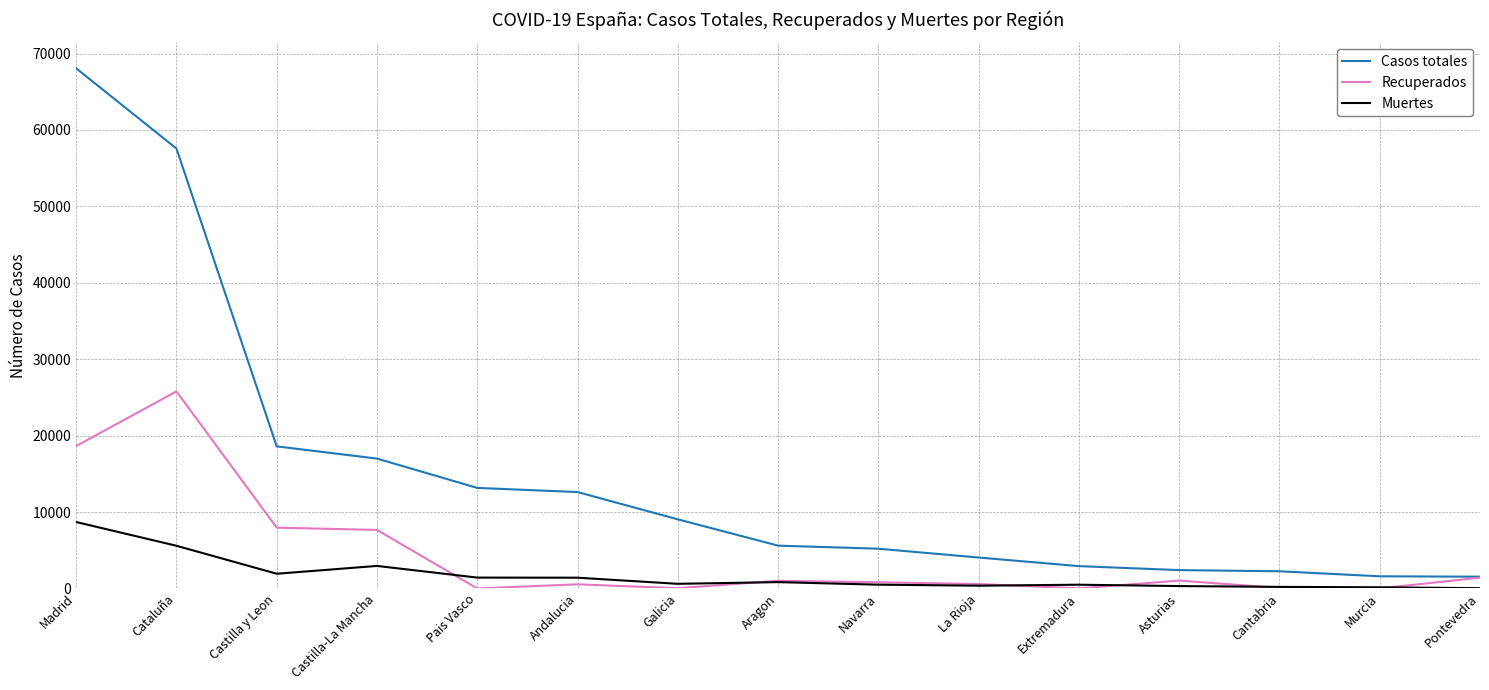

The Casos totales series shows 23434 at Pais Vasco. True or false?

False